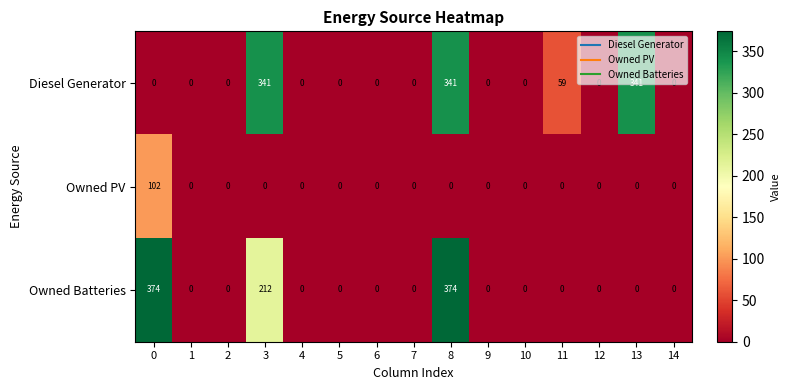

What is the difference between the second highest and second lowest values in the Owned Batteries series?

374